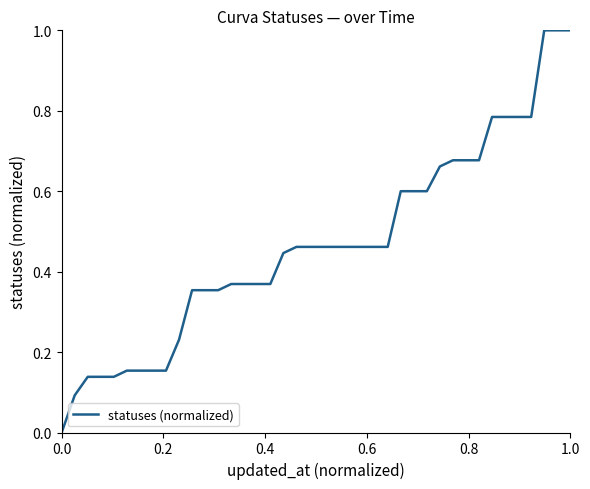

What is the maximum value shown in the chart?

1.0